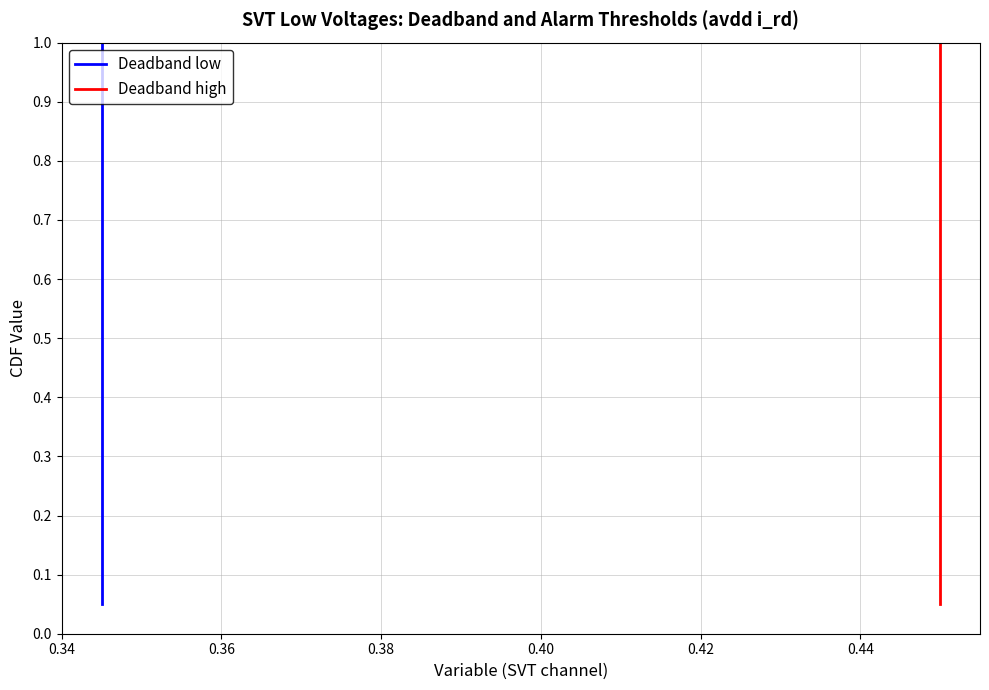

List the series in order of their peak value, highest first.

Deadband low, Deadband high